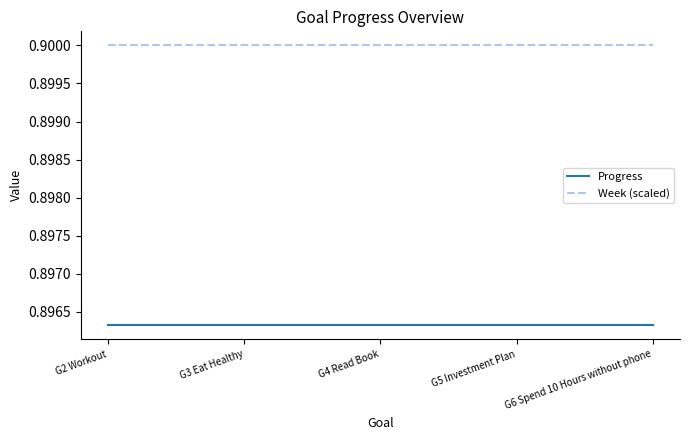

Which series has the largest total across all categories?

Week (scaled)